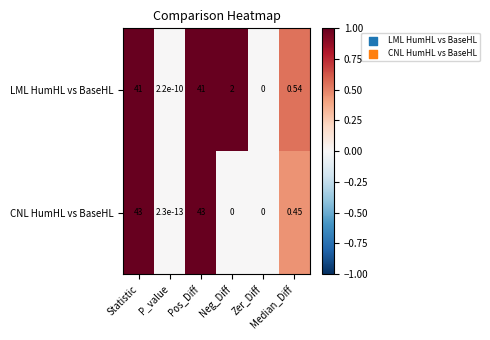

Rank the series by their average value, from highest to lowest.

CNL HumHL vs BaseHL, LML HumHL vs BaseHL